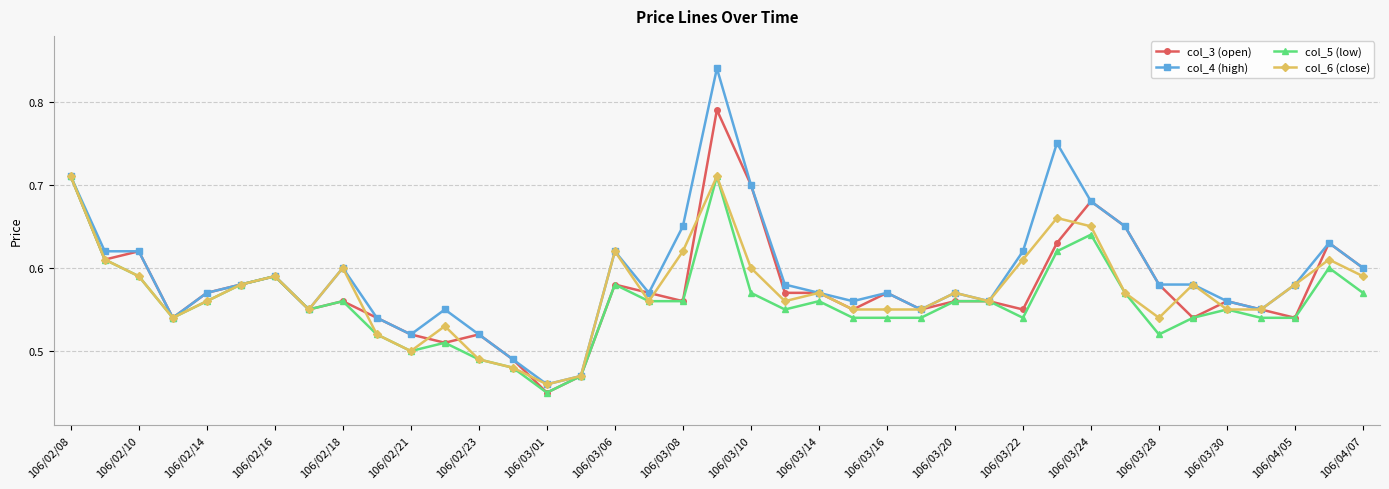

Count the col_3 (open) values in the range 0 to 1.

39